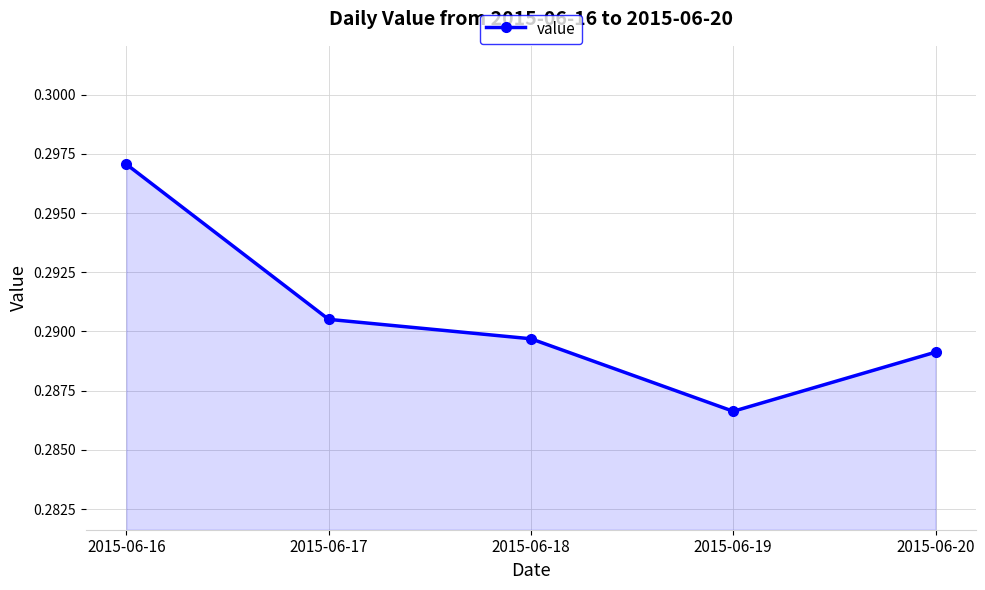

True or false: there are more than 2 points higher than both neighbors.

False